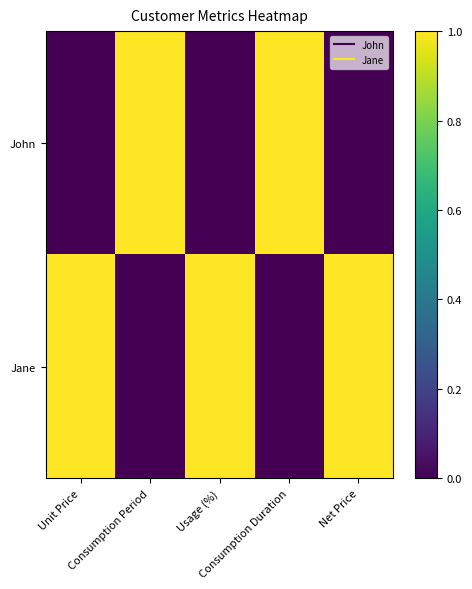

Reading left to right, transcribe all the data shown in this chart.

John: Unit Price=0.0	Consumption Period=1.0	Usage (%)=0.0	Consumption Duration=1.0	Net Price=0.0
Jane: Unit Price=1.0	Consumption Period=0.0	Usage (%)=1.0	Consumption Duration=0.0	Net Price=1.0